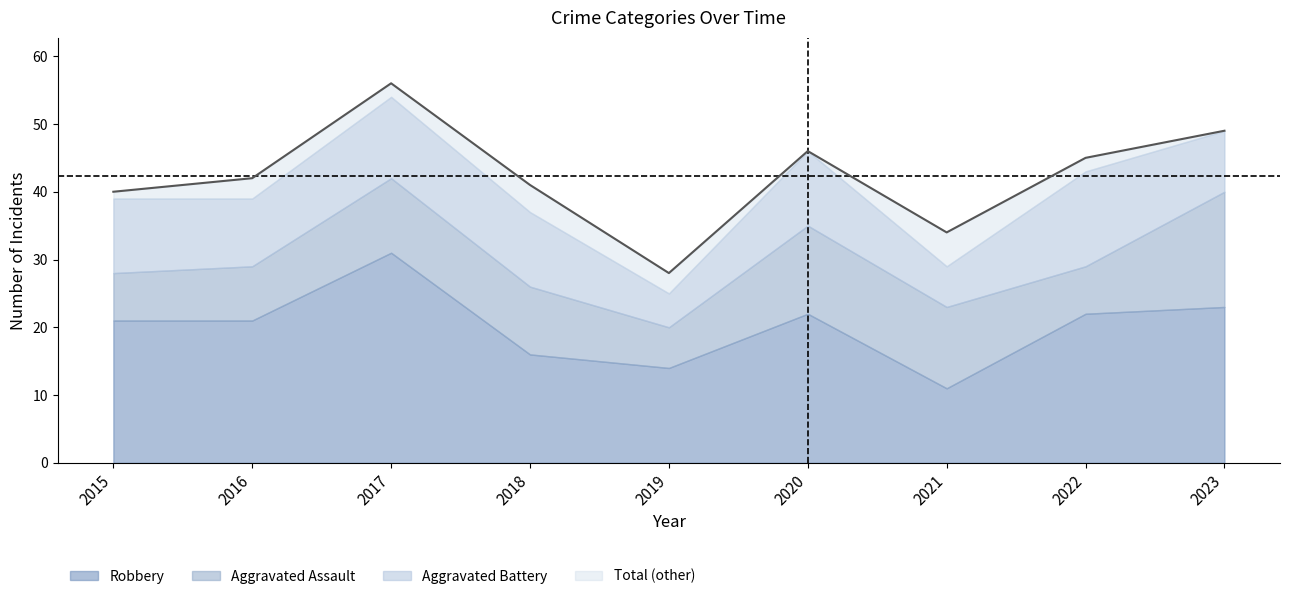

What is the value of the 9th point from the left?

49